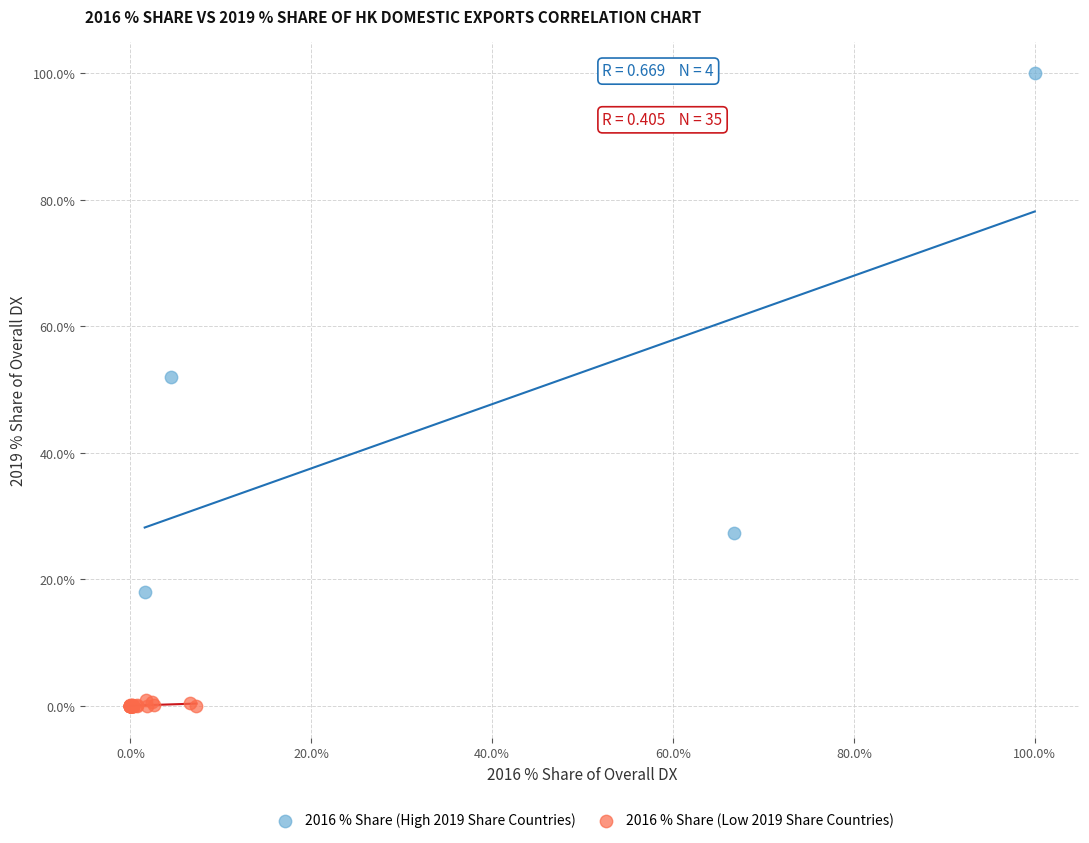

Which series contains the highest Y value?

2016 % Share (High 2019 Share Countries)